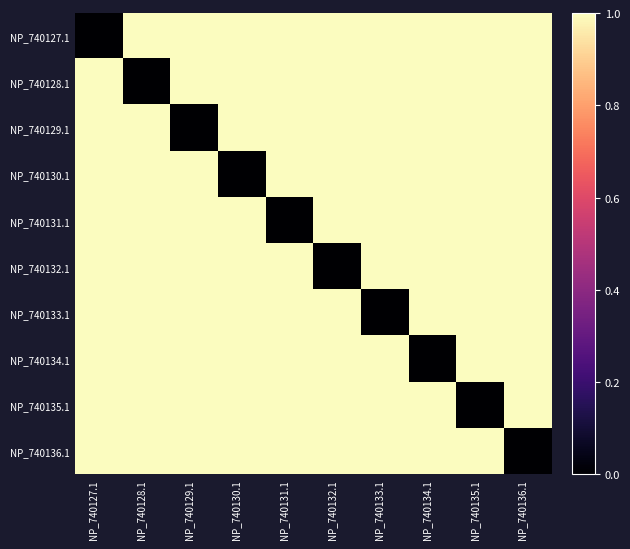

Between NP_740127.1 and NP_740129.1, which is larger?

NP_740129.1